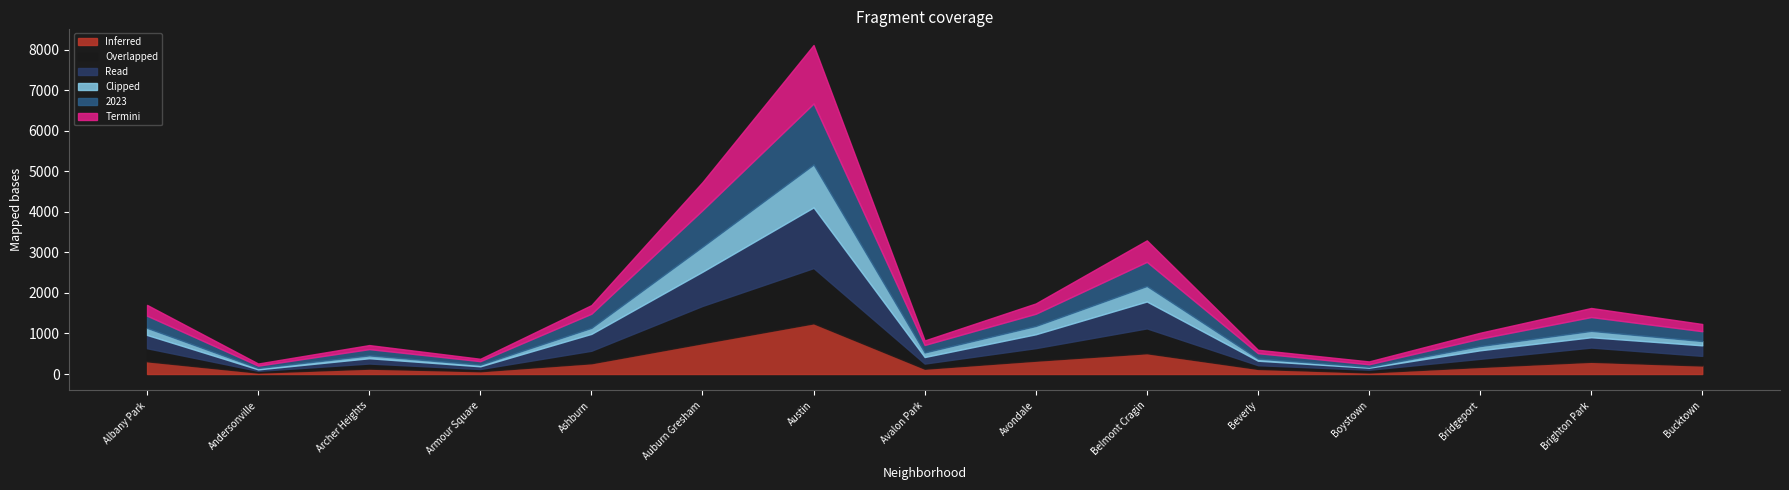

The 2023 series shows 155 at Archer Heights. True or false?

True